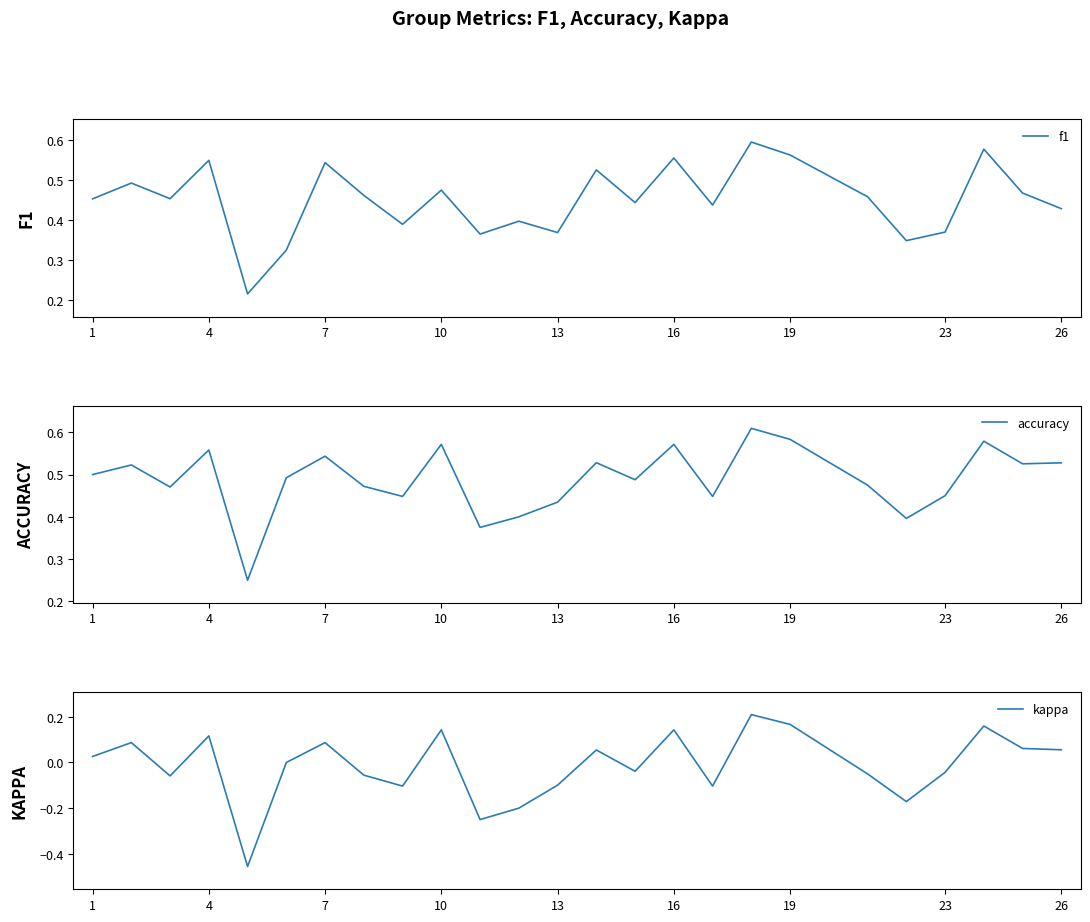

True or false: accuracy has a value of 1.0 at 19.

False